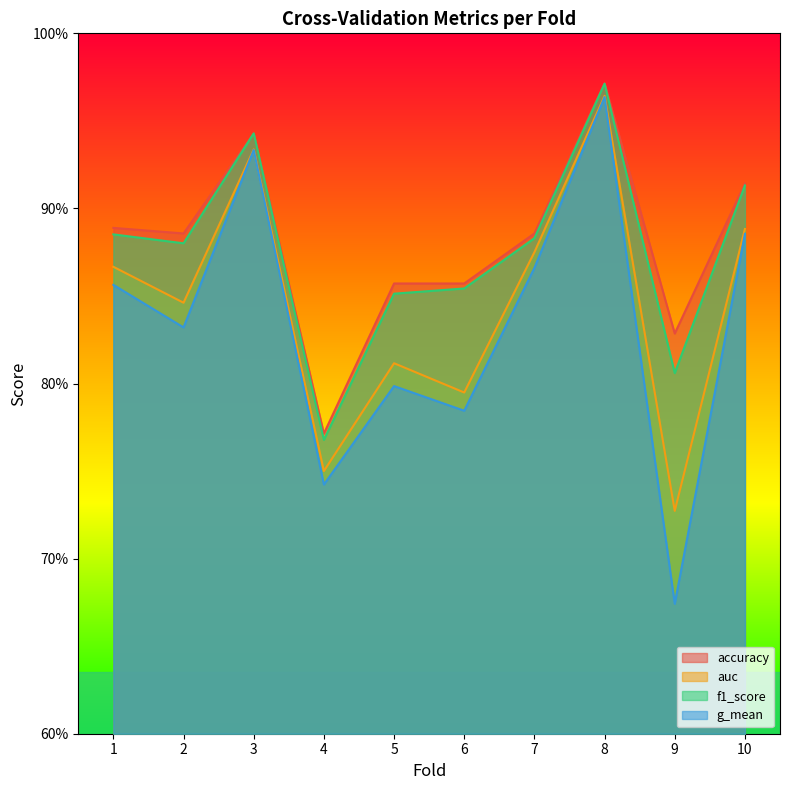

Reading right to left, extract all data points from this chart.

accuracy: 0.9	0.8	1.0	0.9	0.9	0.9	0.8	0.9	0.9	0.9
auc: 0.9	0.7	1.0	0.9	0.8	0.8	0.8	0.9	0.8	0.9
f1_score: 0.9	0.8	1.0	0.9	0.9	0.9	0.8	0.9	0.9	0.9
g_mean: 0.9	0.7	1.0	0.9	0.8	0.8	0.7	0.9	0.8	0.9